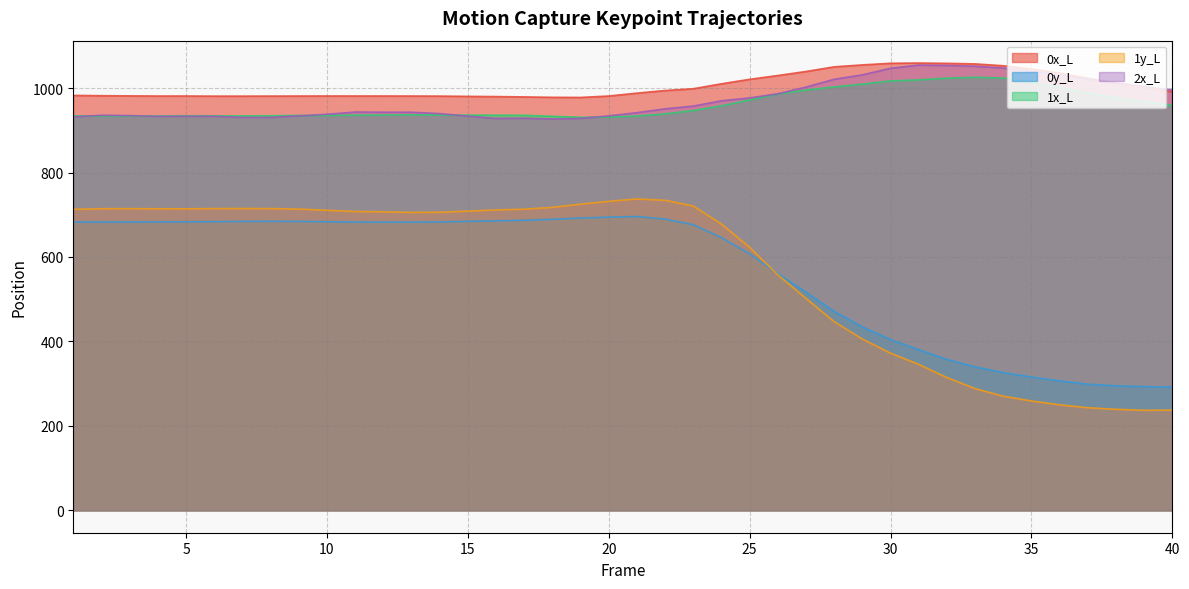

Between 15 and 34, which is larger?

34